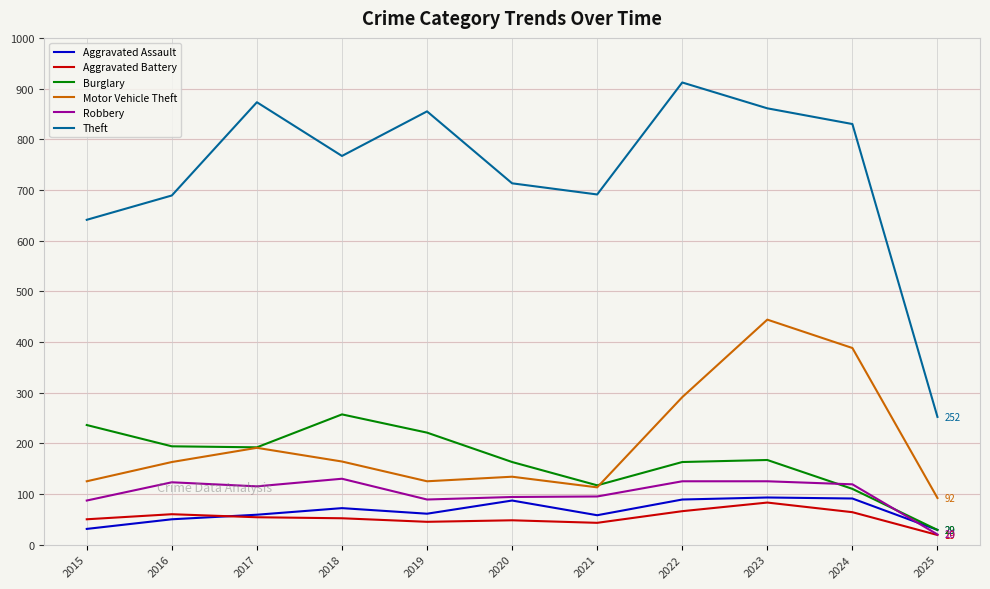

How many times do Burglary and Robbery cross each other?

2